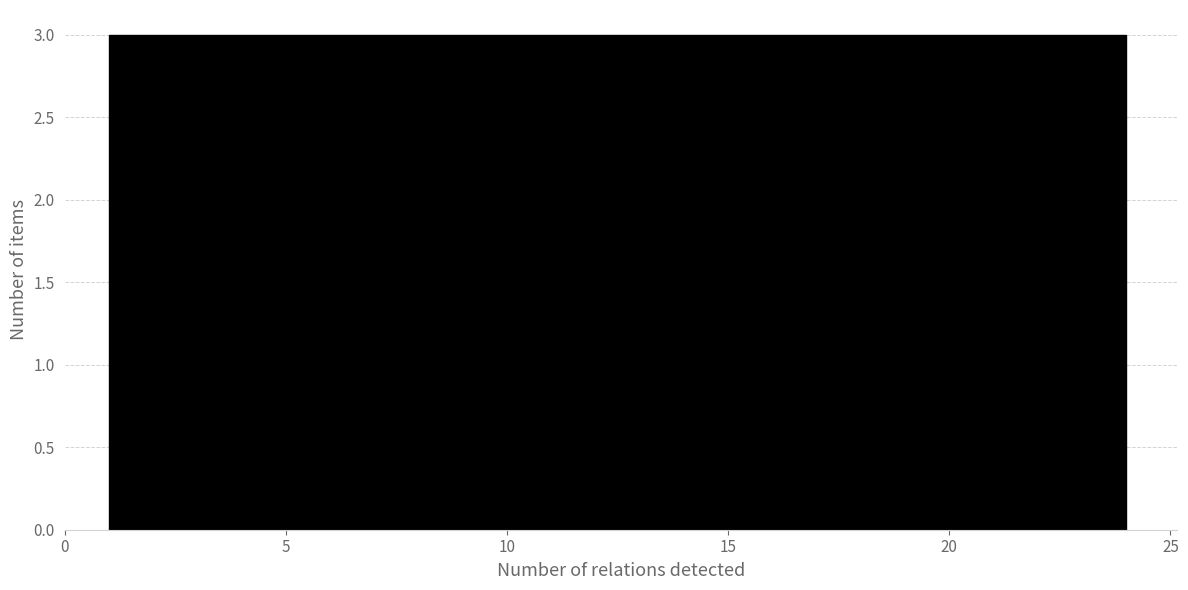

How tall is the bar that spans 12.5 to 15.5 on the x-axis? Neither the bar edges nor the heights are printed on the chart, so give them approximately, as read against the axes.

3